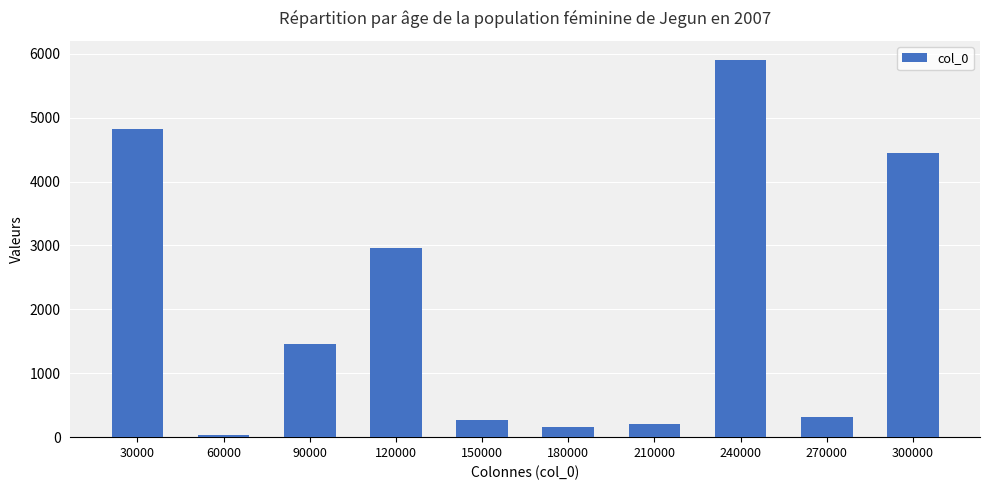

What is the value of the 5th bar from the left?

261.5